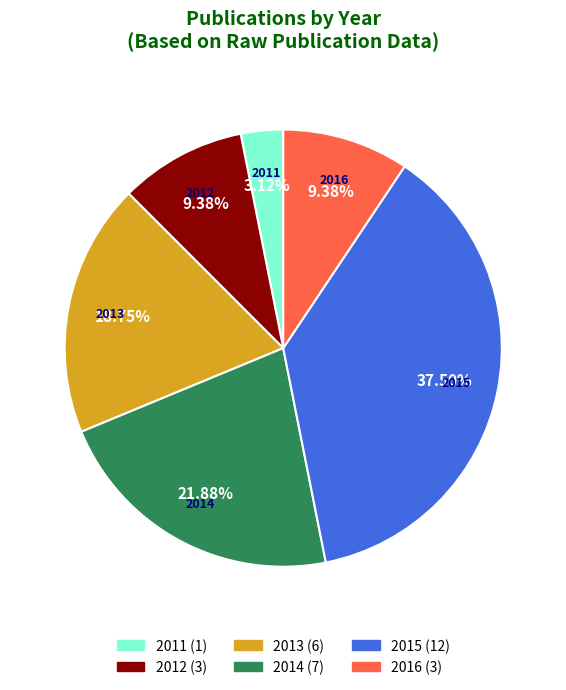

Which category has the biggest portion of the pie?

2015